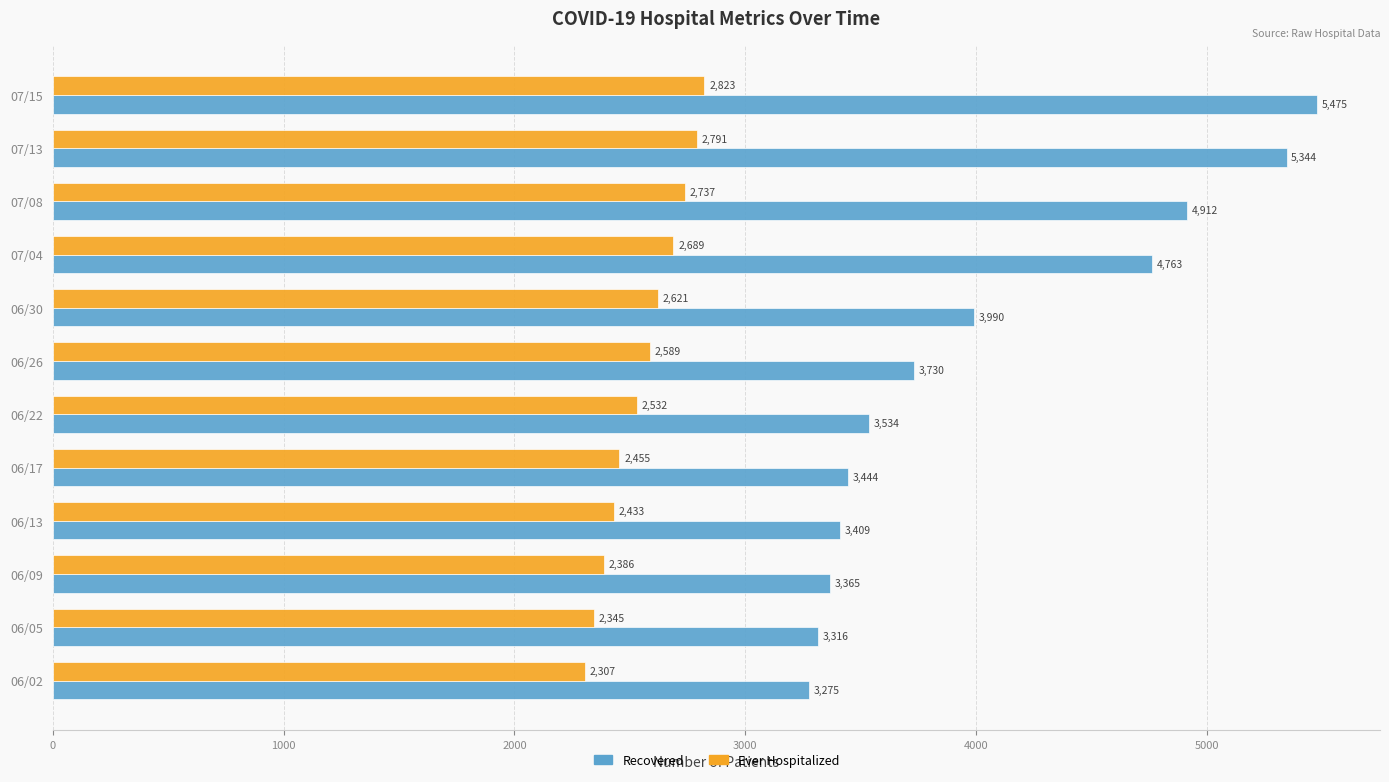

What is the difference between the maximum and minimum values in the Recovered series?

2200